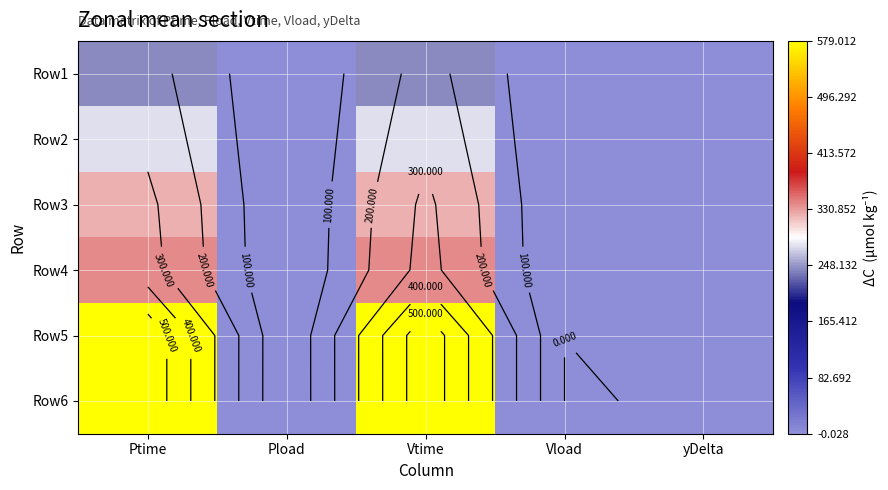

What is the difference between the maximum and minimum values in the Row4 series?

338.2